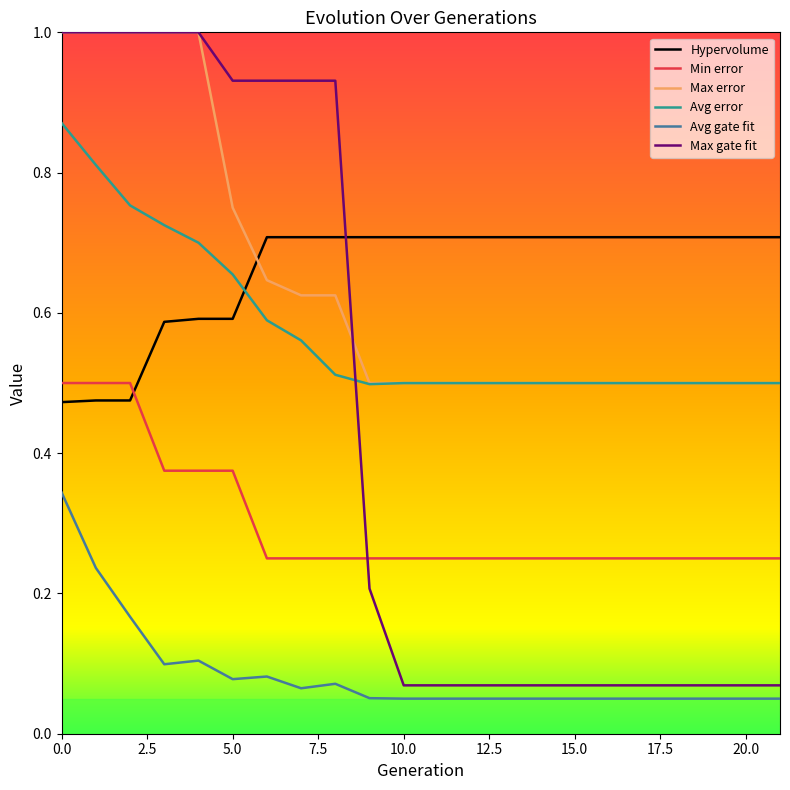

How many times do Hypervolume and Max error cross each other?

1